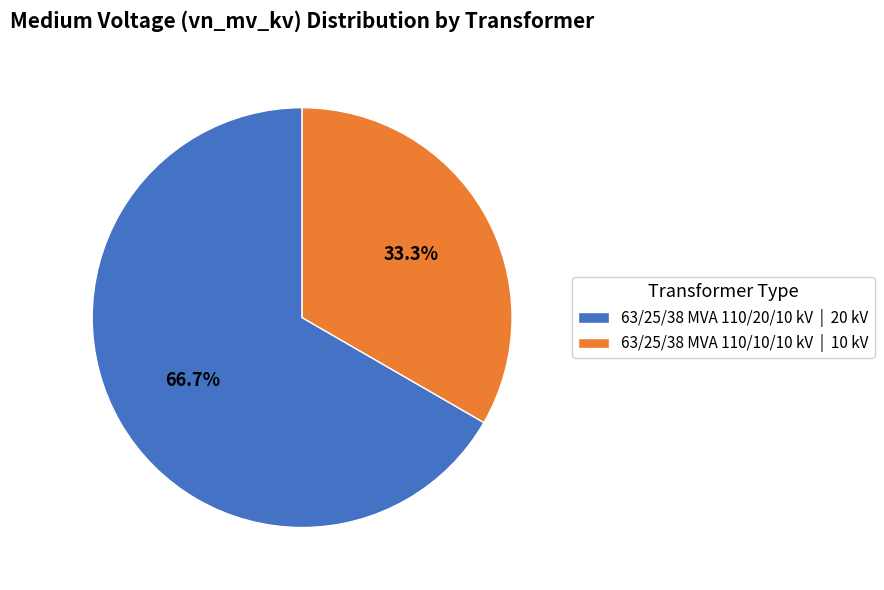

Is the sum of 63/25/38 MVA 110/20/10 kV and 63/25/38 MVA 110/10/10 kV greater than half?

Yes